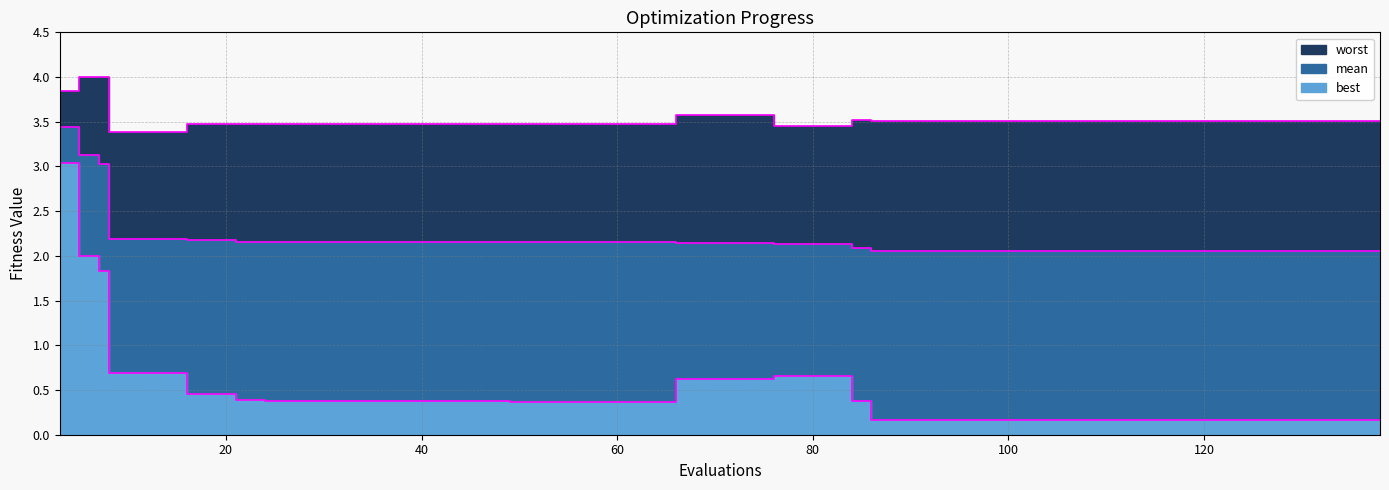

Reading left to right, what are all the values shown in this chart?

mean: 3=3.4	5=3.1	7=3.0	8=2.2	12=2.2	16=2.2	20=2.2	21=2.2	24=2.2	28=2.2	32=2.2	36=2.2	40=2.2	44=2.2	48=2.2	49=2.2	53=2.2	57=2.2	61=2.2	65=2.2	66=2.1	70=2.1	74=2.1	76=2.1	80=2.1	84=2.1	86=2.0	90=2.0	94=2.0	98=2.0	102=2.0	106=2.0	110=2.0	114=2.0	118=2.0	122=2.0	126=2.0	130=2.0	134=2.0	138=2.0
best: 3=3.0	5=2.0	7=1.8	8=0.7	12=0.7	16=0.5	20=0.5	21=0.4	24=0.4	28=0.4	32=0.4	36=0.4	40=0.4	44=0.4	48=0.4	49=0.4	53=0.4	57=0.4	61=0.4	65=0.4	66=0.6	70=0.6	74=0.6	76=0.7	80=0.7	84=0.4	86=0.2	90=0.2	94=0.2	98=0.2	102=0.2	106=0.2	110=0.2	114=0.2	118=0.2	122=0.2	126=0.2	130=0.2	134=0.2	138=0.2
worst: 3=3.8	5=4.0	7=4.0	8=3.4	12=3.4	16=3.5	20=3.5	21=3.5	24=3.5	28=3.5	32=3.5	36=3.5	40=3.5	44=3.5	48=3.5	49=3.5	53=3.5	57=3.5	61=3.5	65=3.5	66=3.6	70=3.6	74=3.6	76=3.5	80=3.5	84=3.5	86=3.5	90=3.5	94=3.5	98=3.5	102=3.5	106=3.5	110=3.5	114=3.5	118=3.5	122=3.5	126=3.5	130=3.5	134=3.5	138=3.5